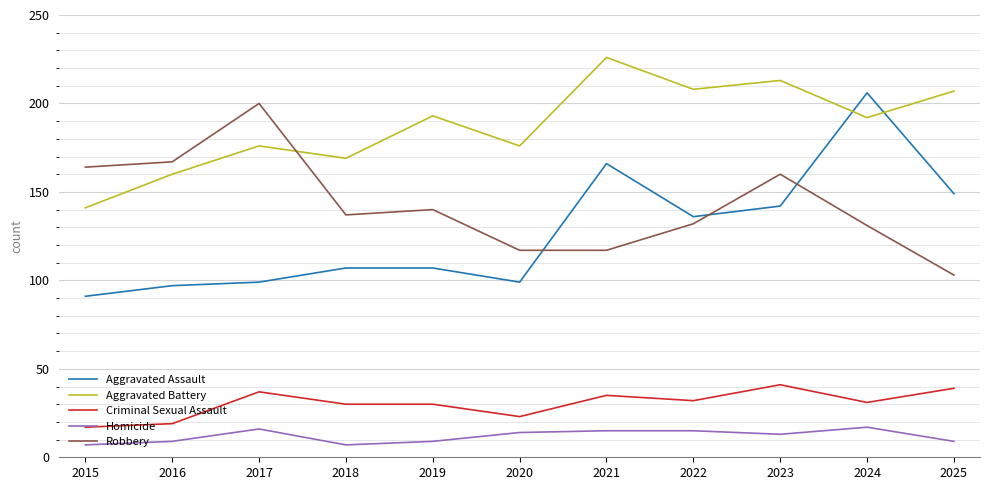

Which series changed the most between 2019 and 2023?

Aggravated Assault